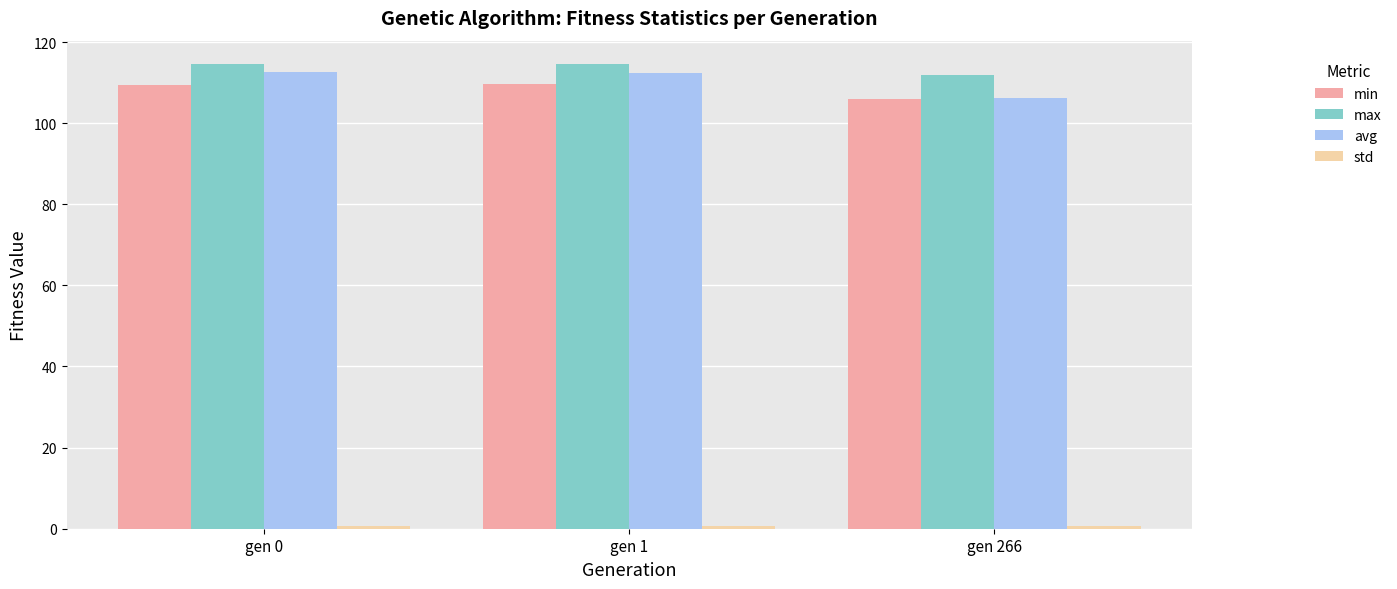

At how many categories does at least one series exceed 51?

3